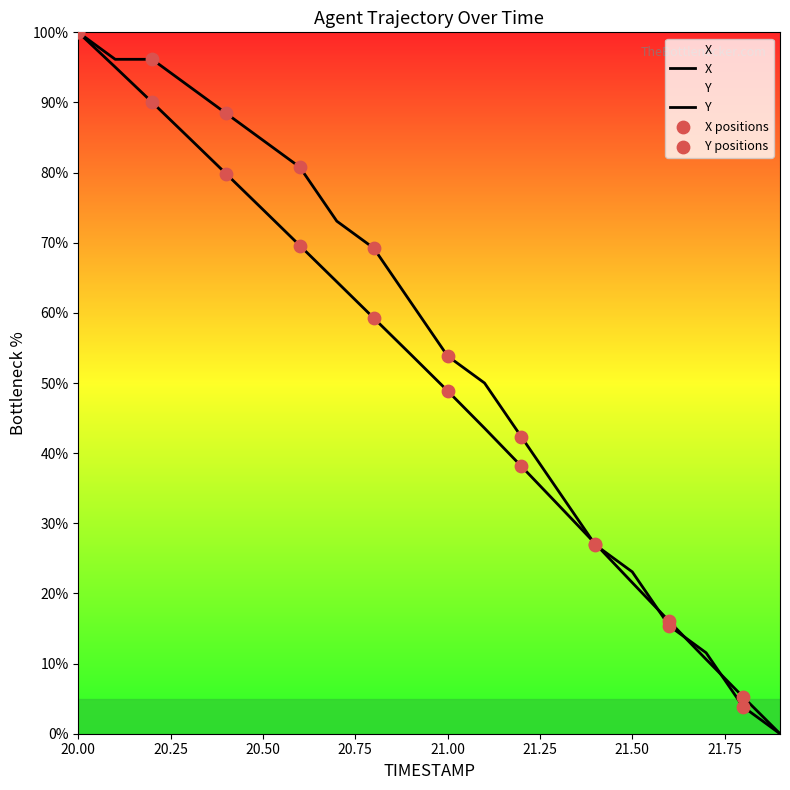

What is the total value across all series at 20.2?

186.2